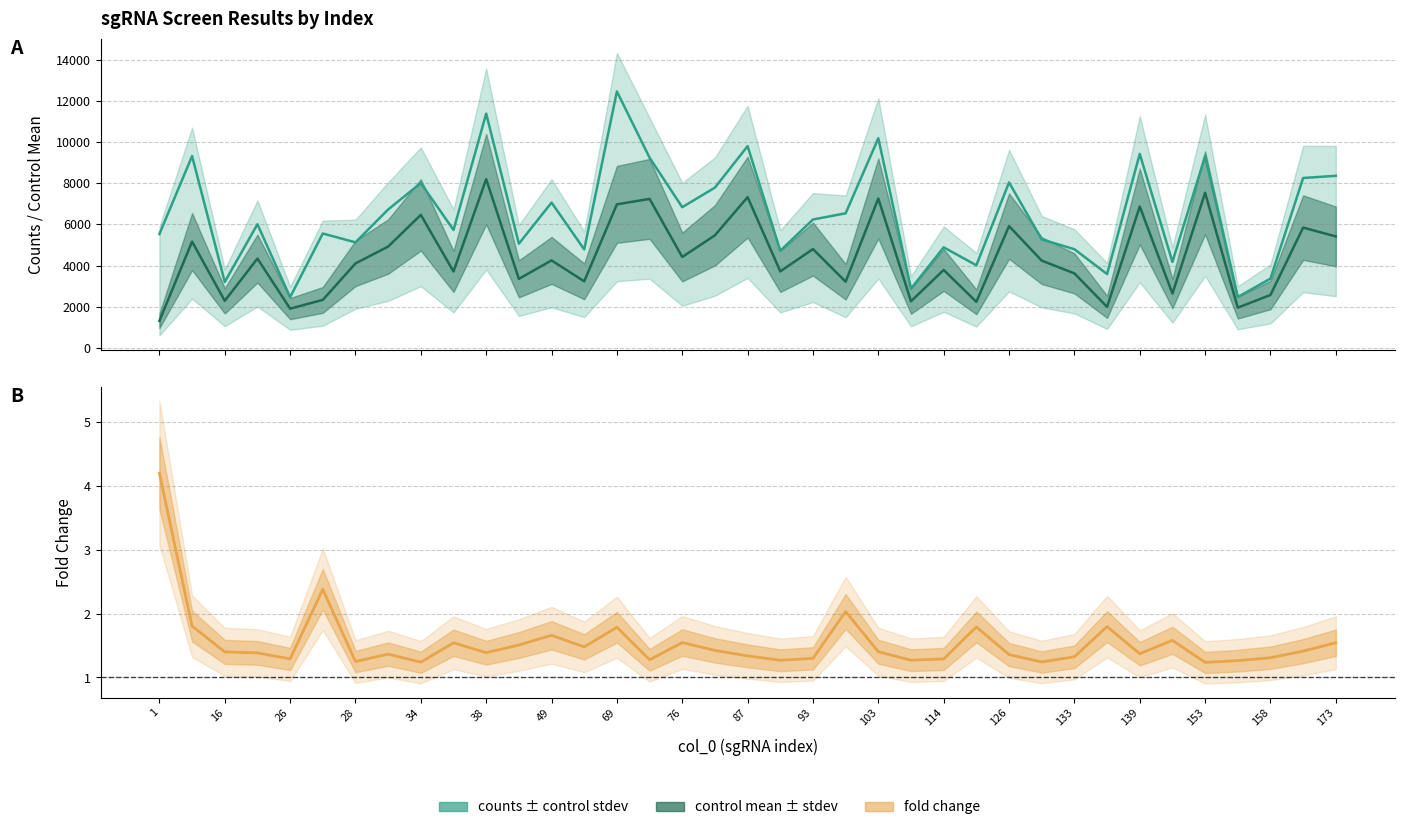

Which series has the widest spread of values?

counts